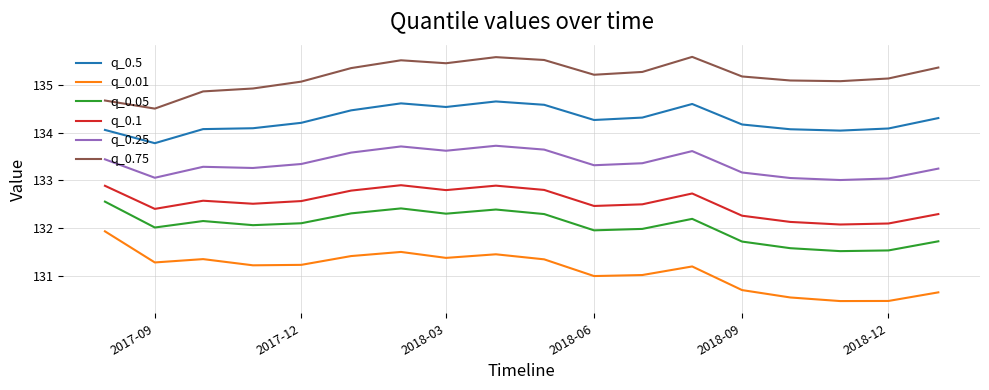

Which series has the largest total across all categories?

q_0.75